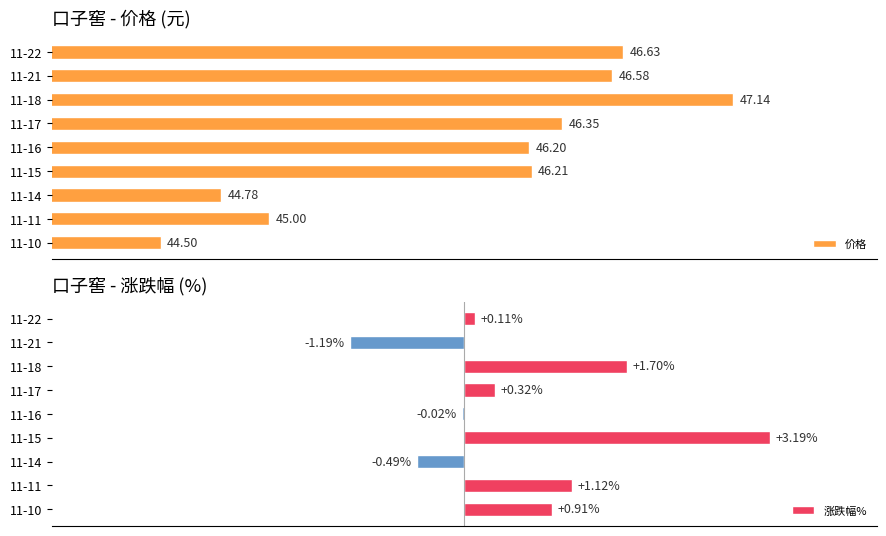

Which series has the largest range (max minus min)?

涨跌幅%